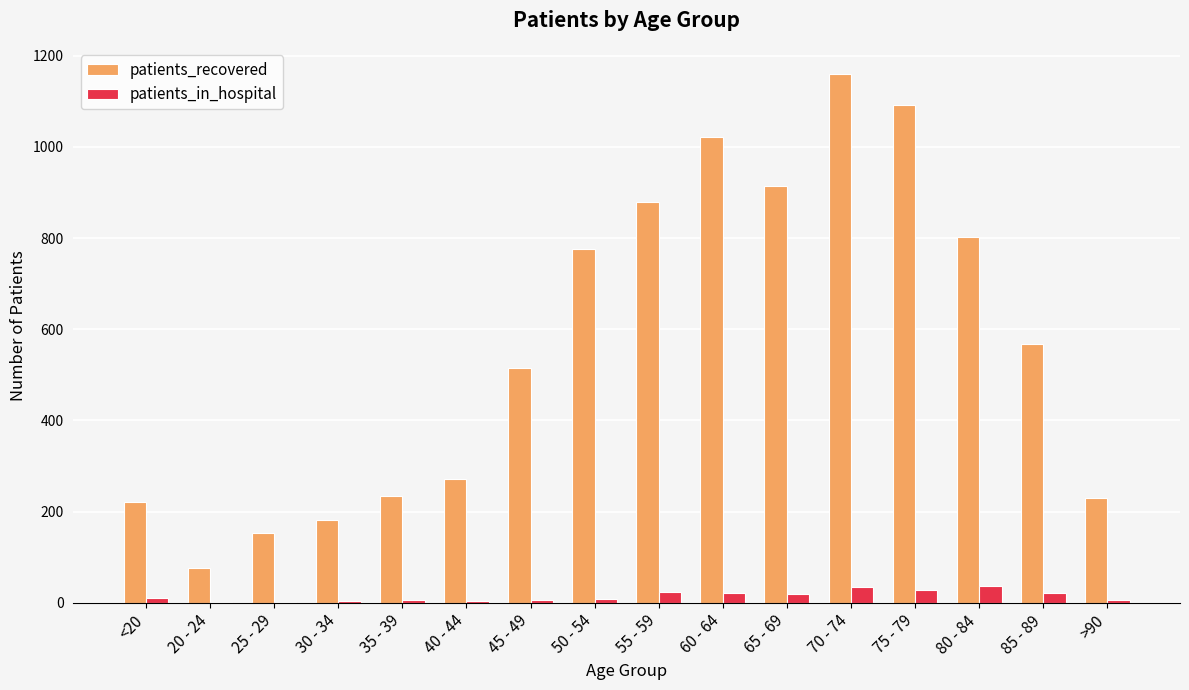

What is the average value of the patients_recovered series?

568